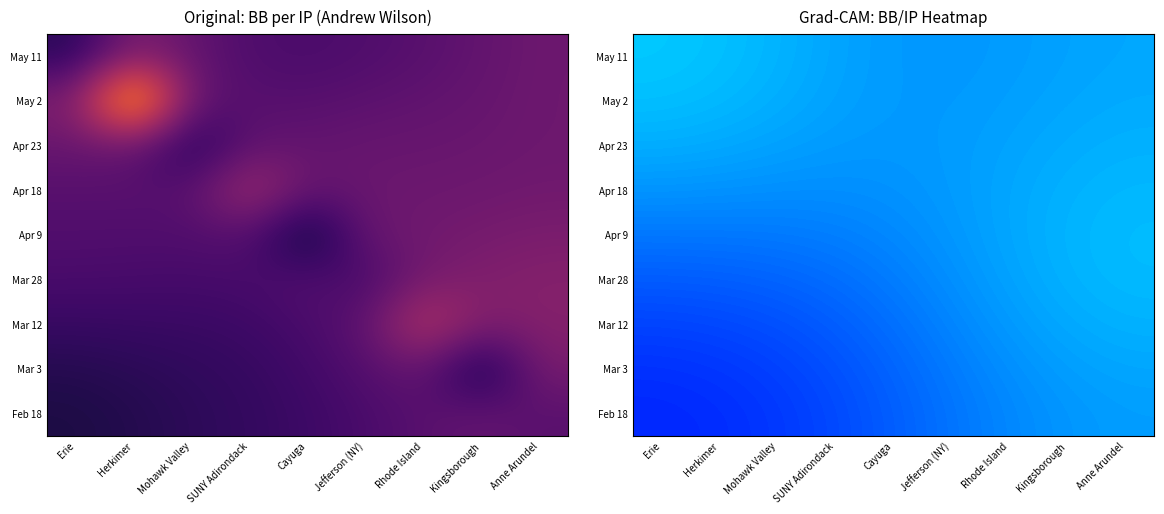

How many categories are shown in the chart?

9